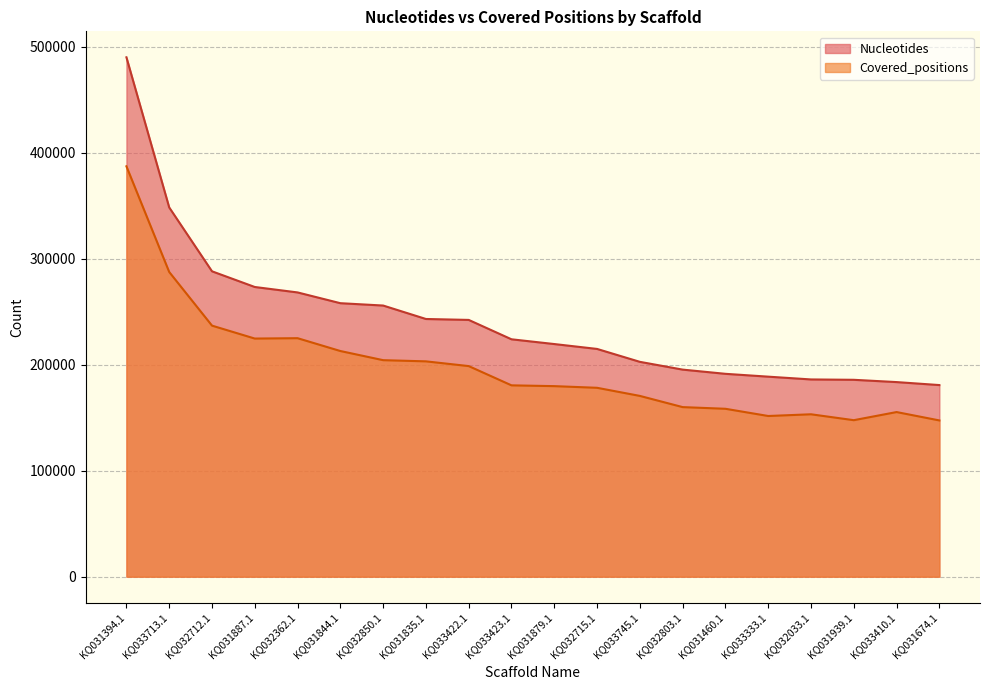

What position from the left is KQ032712.1?

3